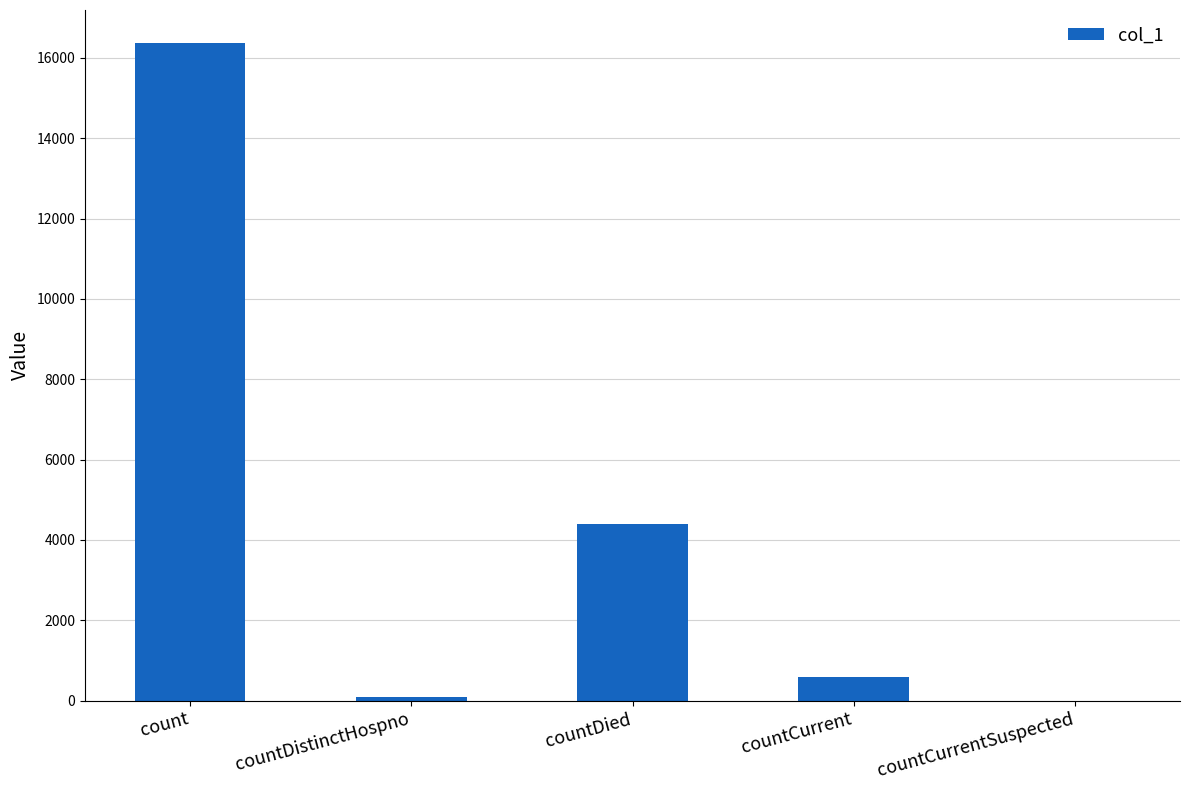

Count the number of categories in the chart.

5